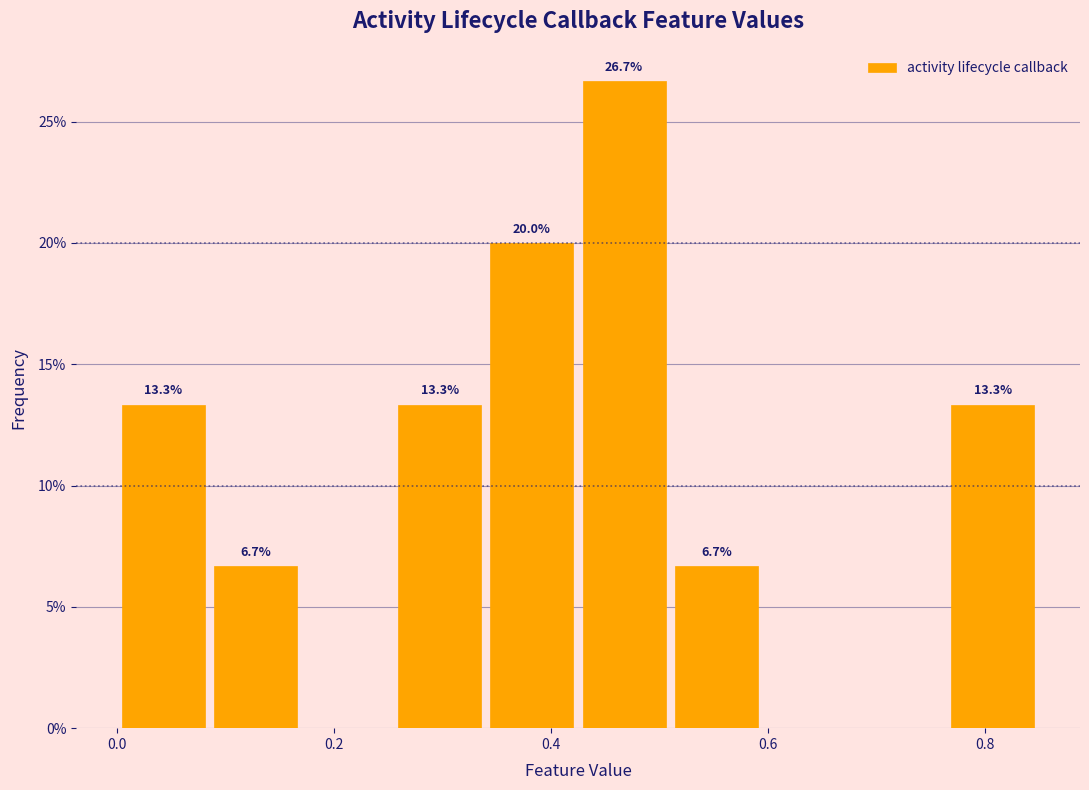

Which range on the x-axis has the tallest bar?

0.425 to 0.510